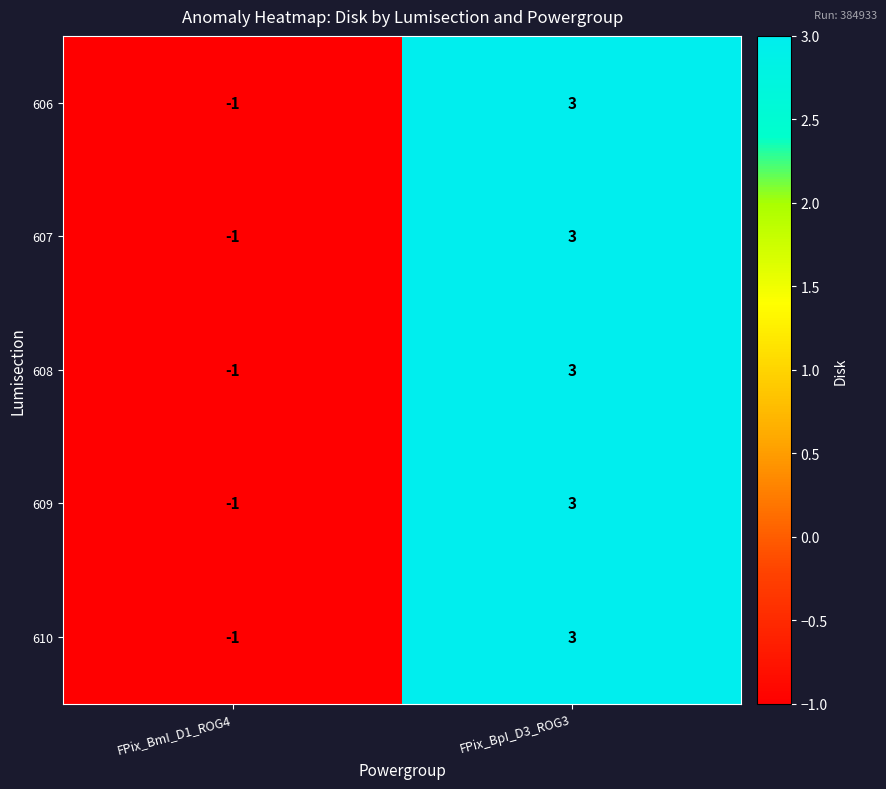

What is the greatest value displayed?

3